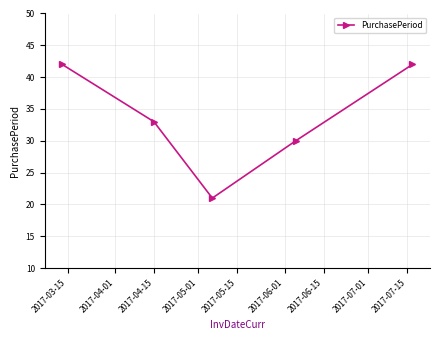

True or false: the data has more than 0 interior local peaks.

False